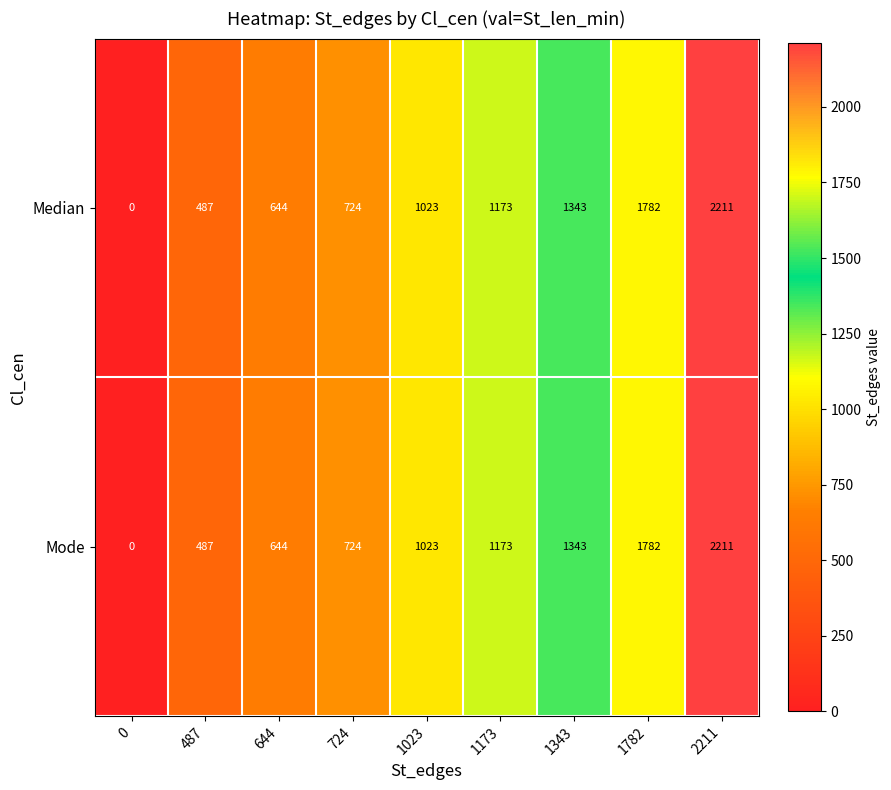

Which label corresponds to the largest value in the chart?

2211